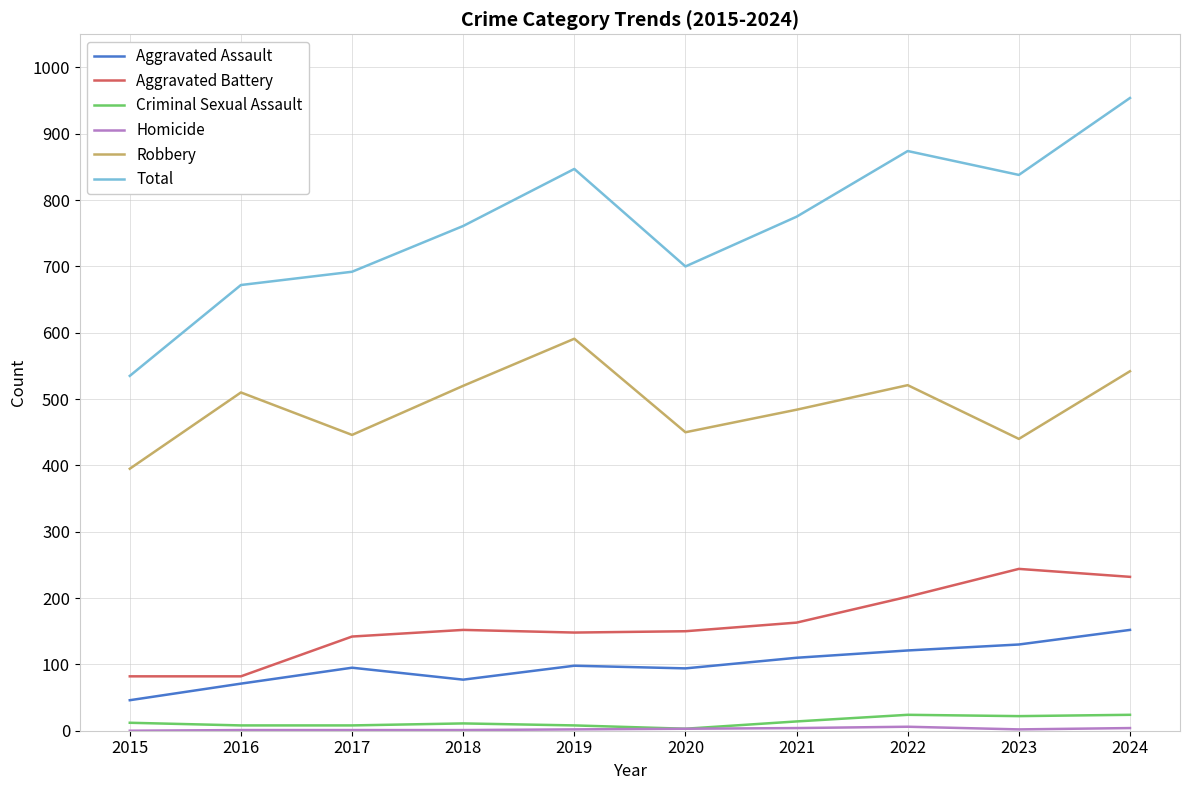

True or false: Criminal Sexual Assault and Robbery intersect in this chart.

False